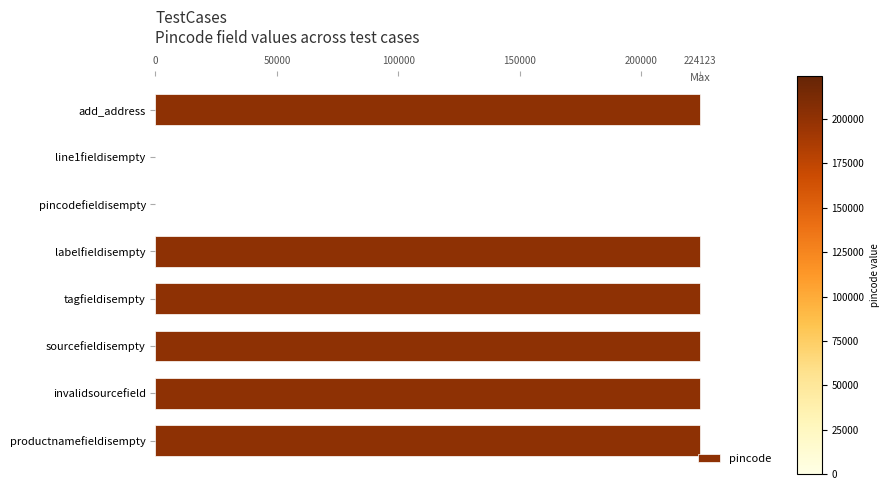

The chart shows a value of 344905 at add_address. True or false?

False